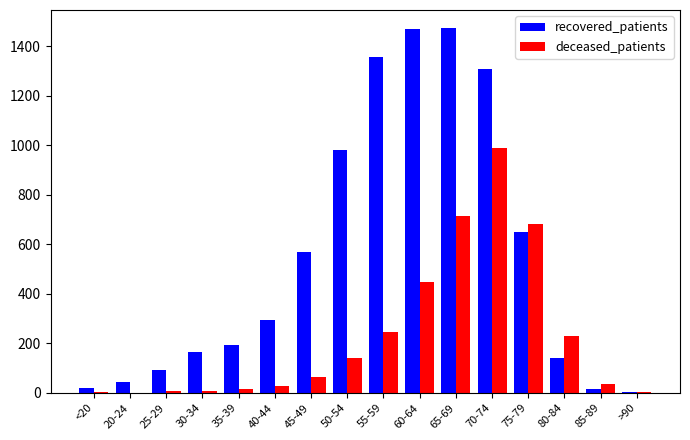

Which series has the largest total across all categories?

recovered_patients